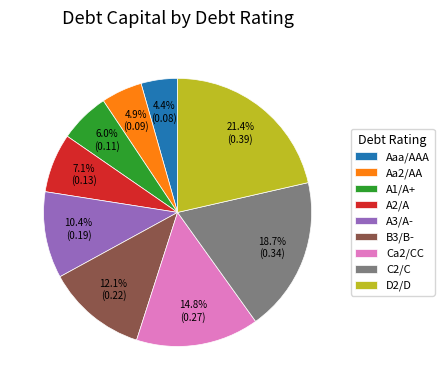

Rank the categories by value from highest to lowest.

D2/D, C2/C, Ca2/CC, B3/B-, A3/A-, A2/A, A1/A+, Aa2/AA, Aaa/AAA